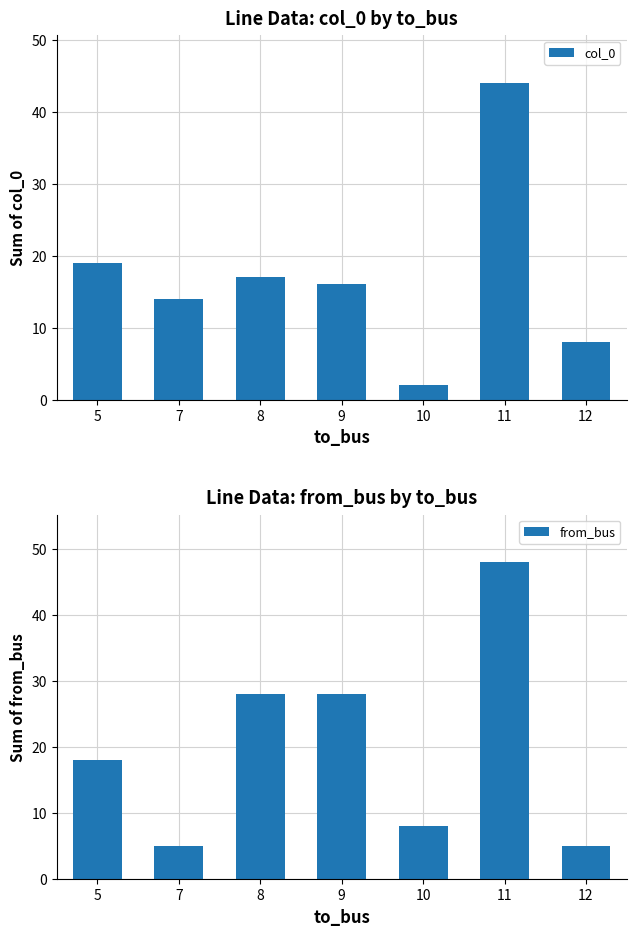

Which series has the largest range (max minus min)?

from_bus